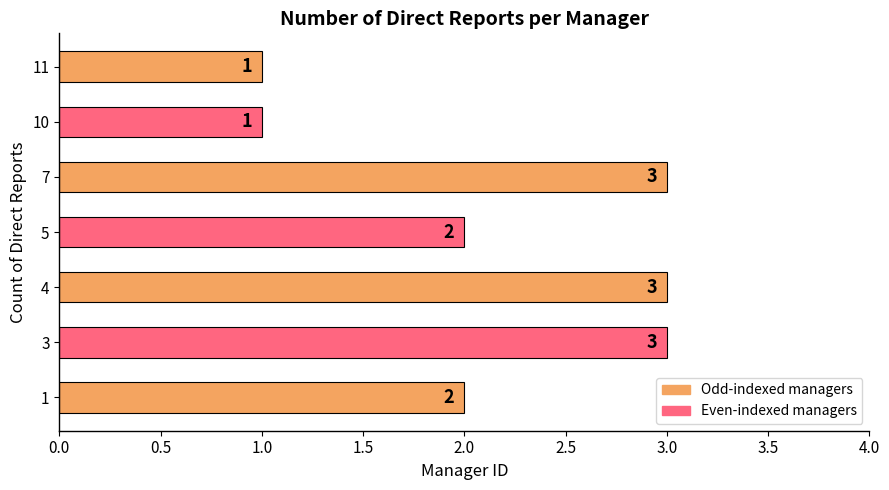

Reading top to bottom, transcribe all the data shown in this chart.

1	1	3	2	3	3	2